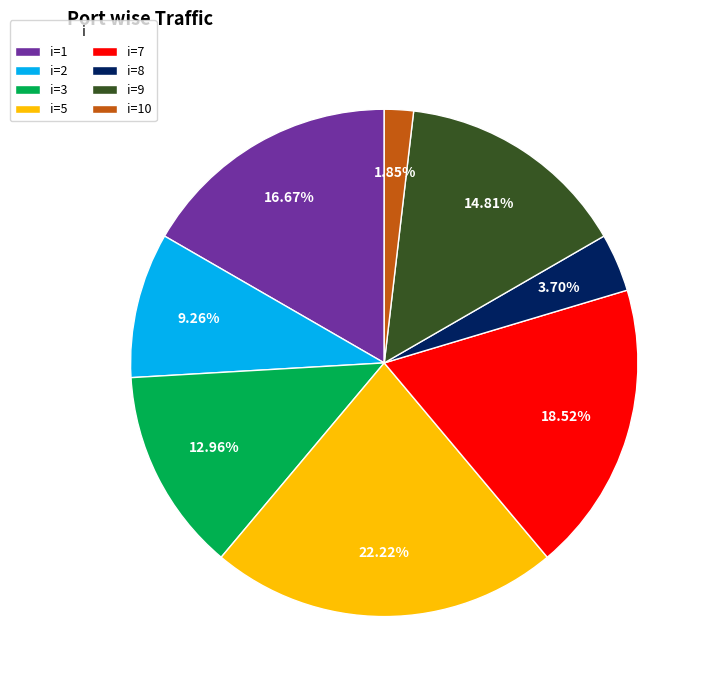

Rank the categories by value from lowest to highest.

i=10, i=8, i=2, i=3, i=9, i=1, i=7, i=5